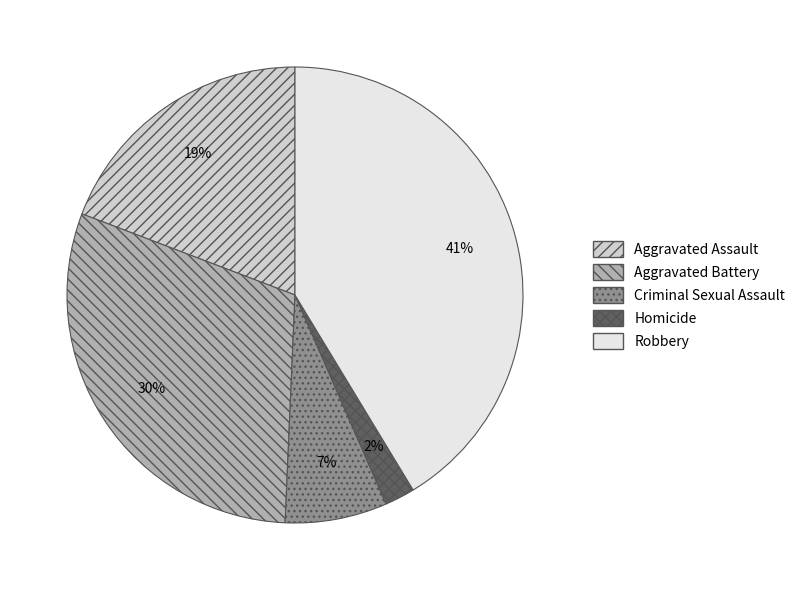

How many slices are in this pie chart?

5